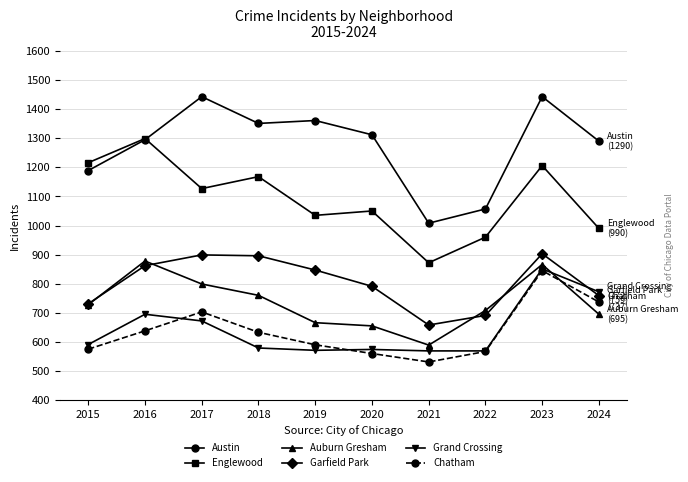

True or false: Austin has more than 1 points higher than both neighbors.

True